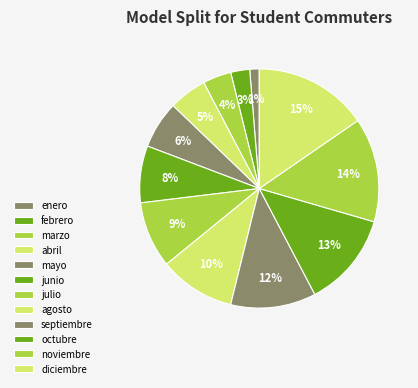

What portion of the pie excludes noviembre?

85.9%